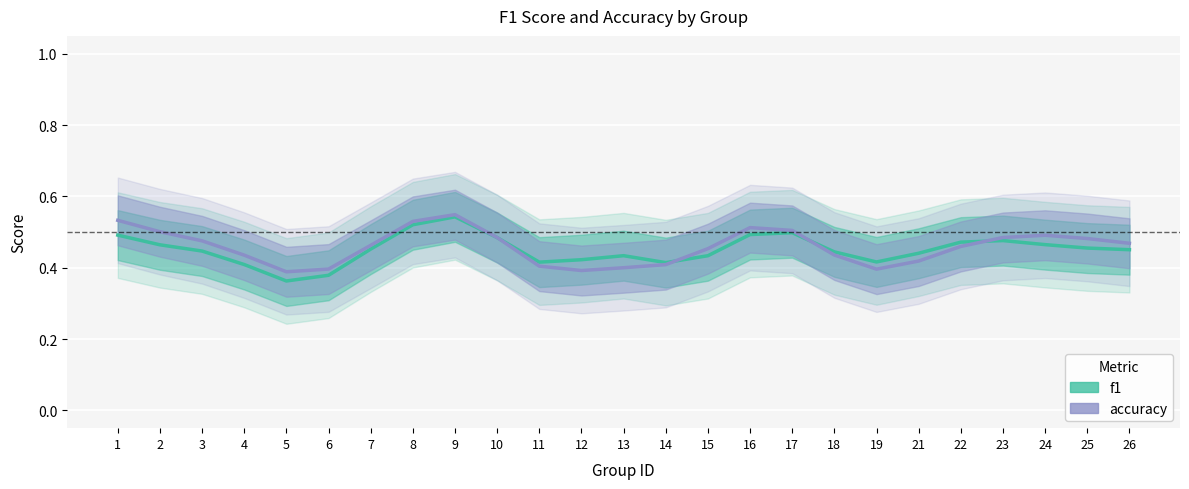

What is the total value across all series at 19?

0.8